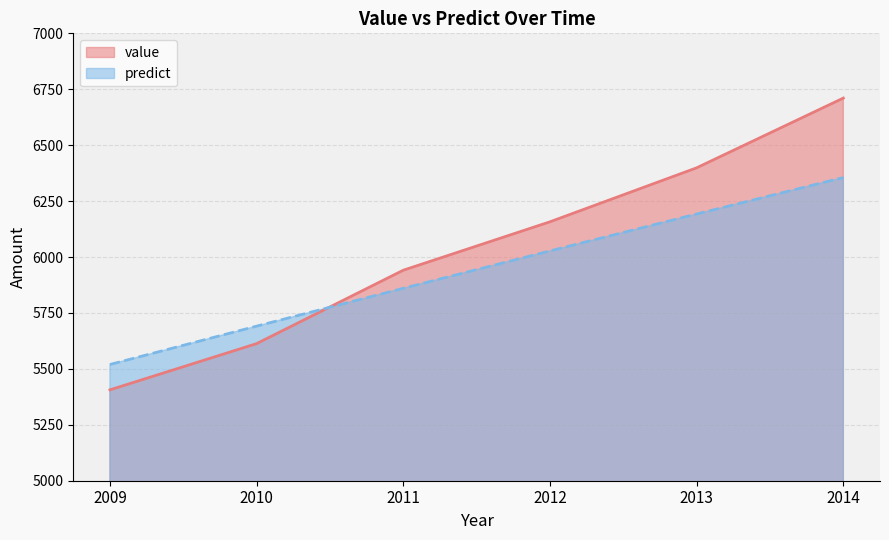

What is the minimum value shown in the chart?

5406.2